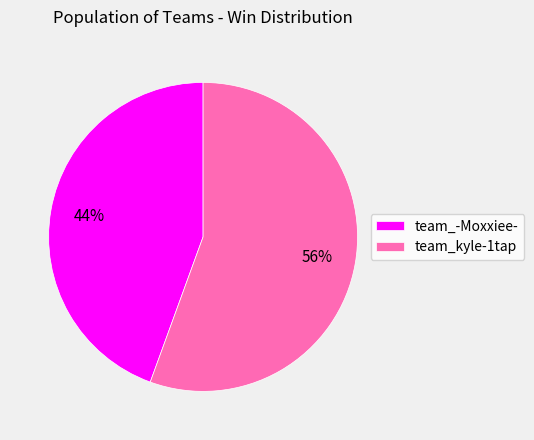

Which slice is the largest?

team_kyle-1tap